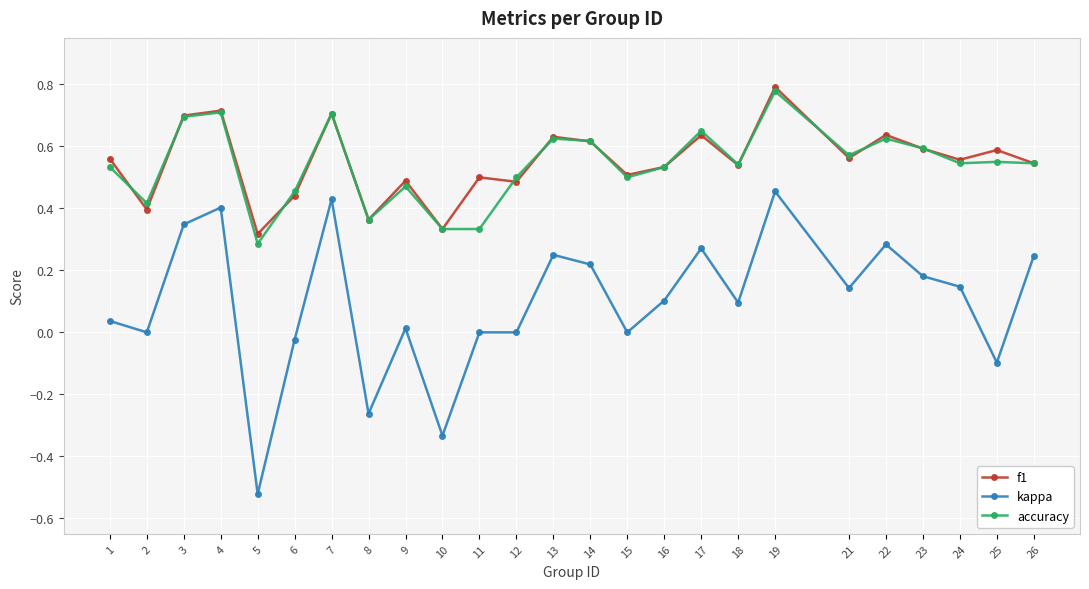

The value of accuracy at 18 is 0.7. True or false?

False